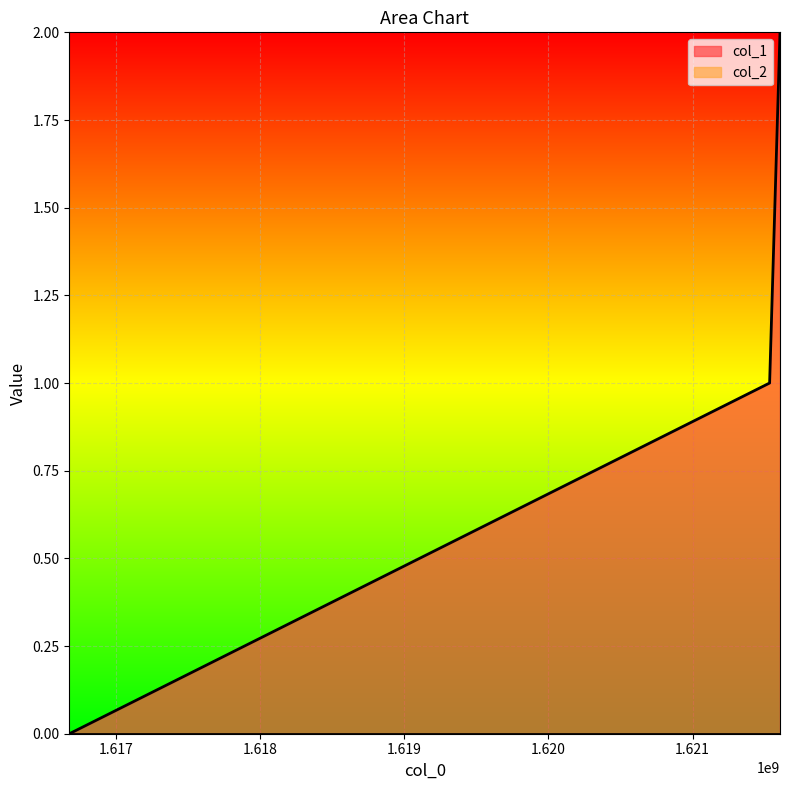

At which category does the chart reach its minimum across all series?

1616677497